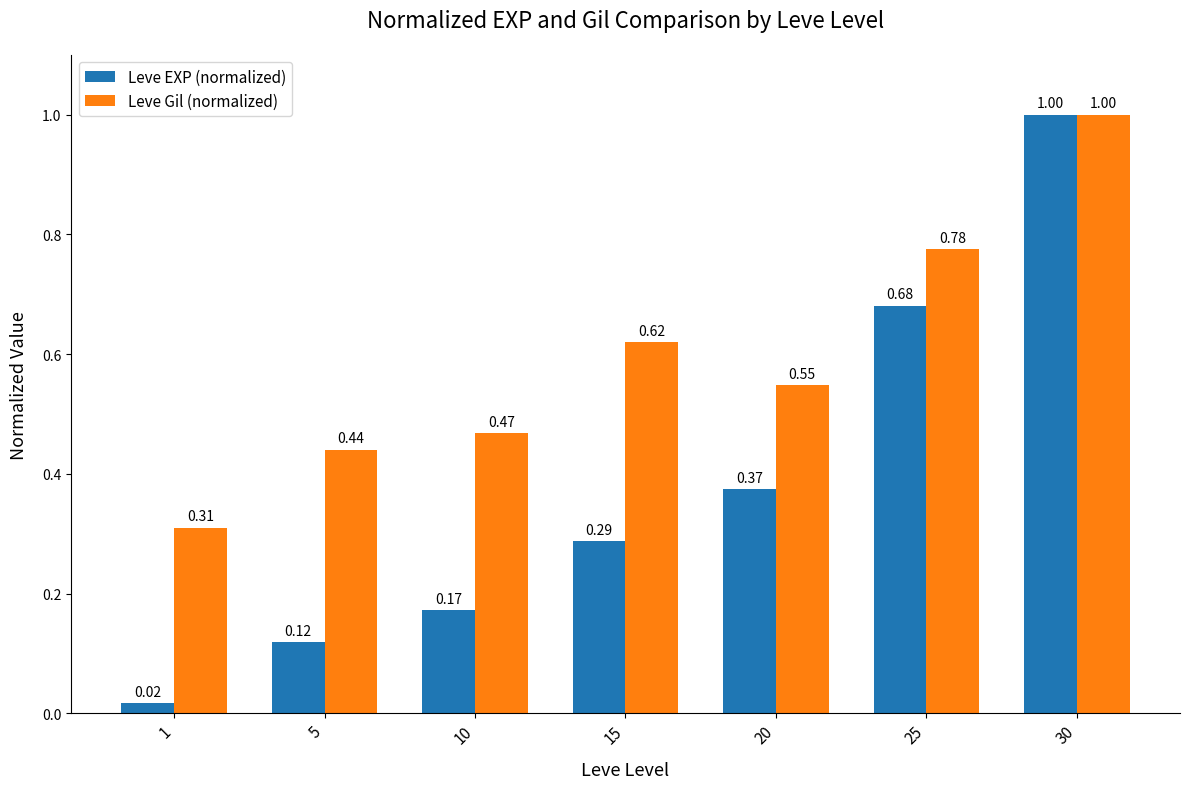

Which series has the widest spread of values?

Leve EXP (normalized)